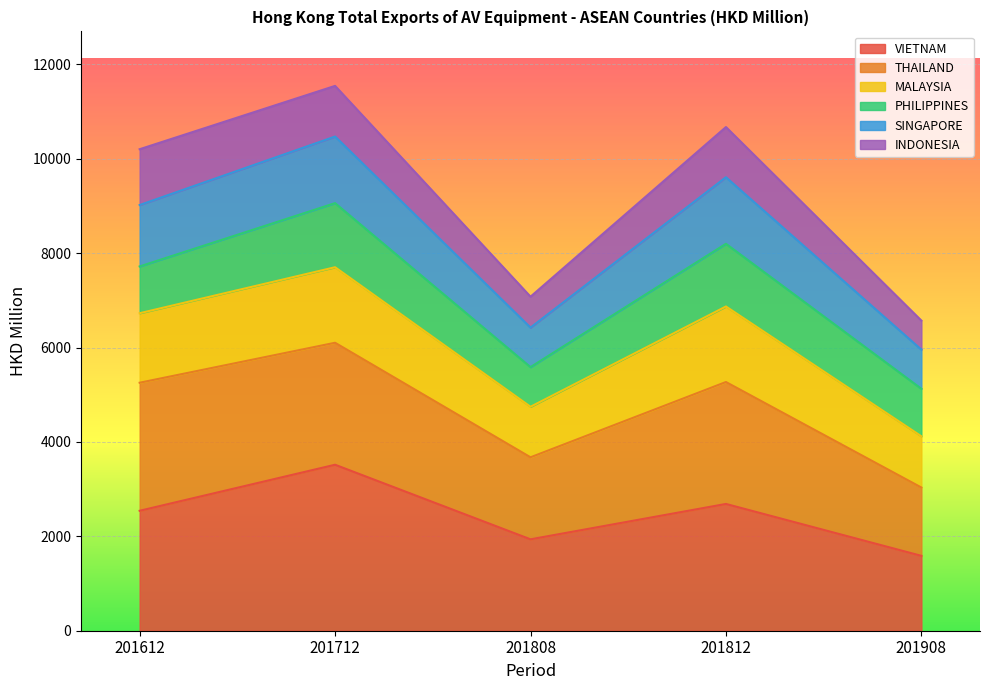

Is it true that SINGAPORE equals 13449.9 at 201612?

False